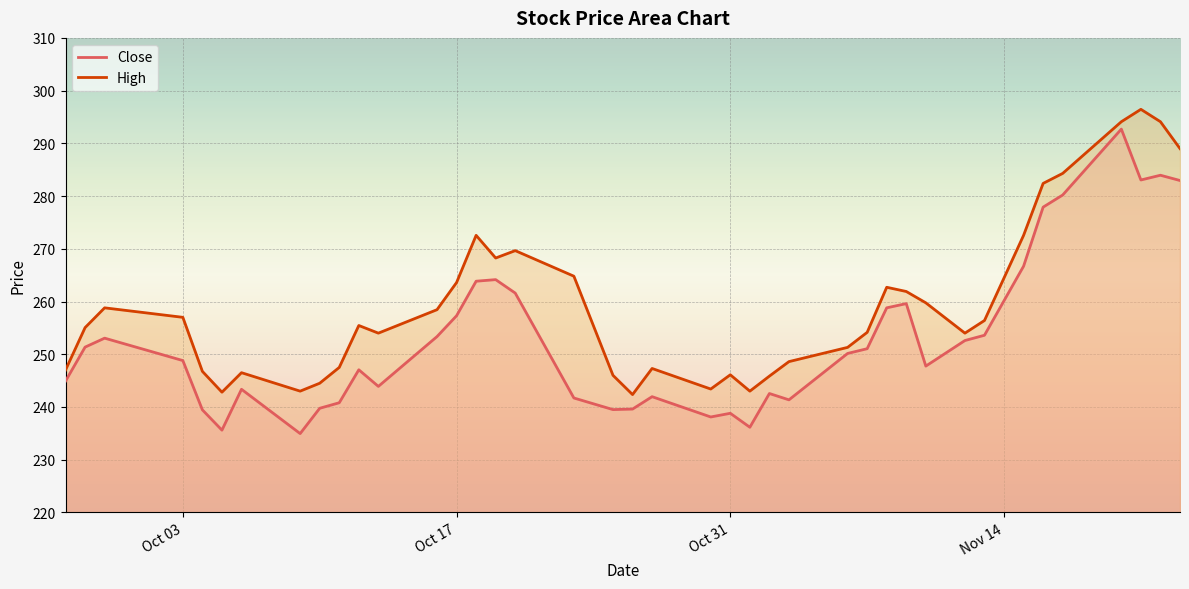

Which series has the largest total across all categories?

High